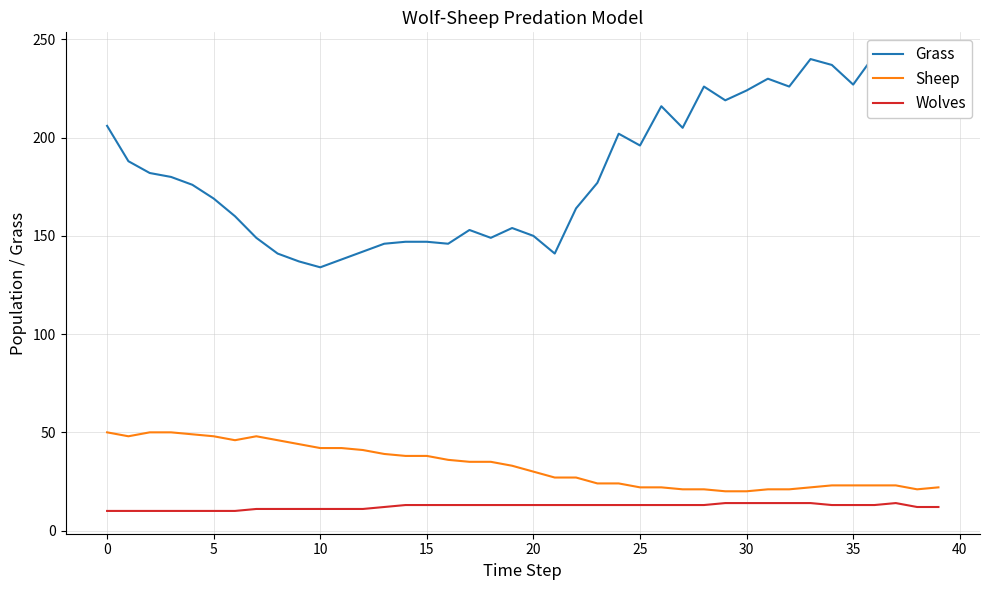

Rank the series by their maximum value, from highest to lowest.

Grass, Sheep, Wolves